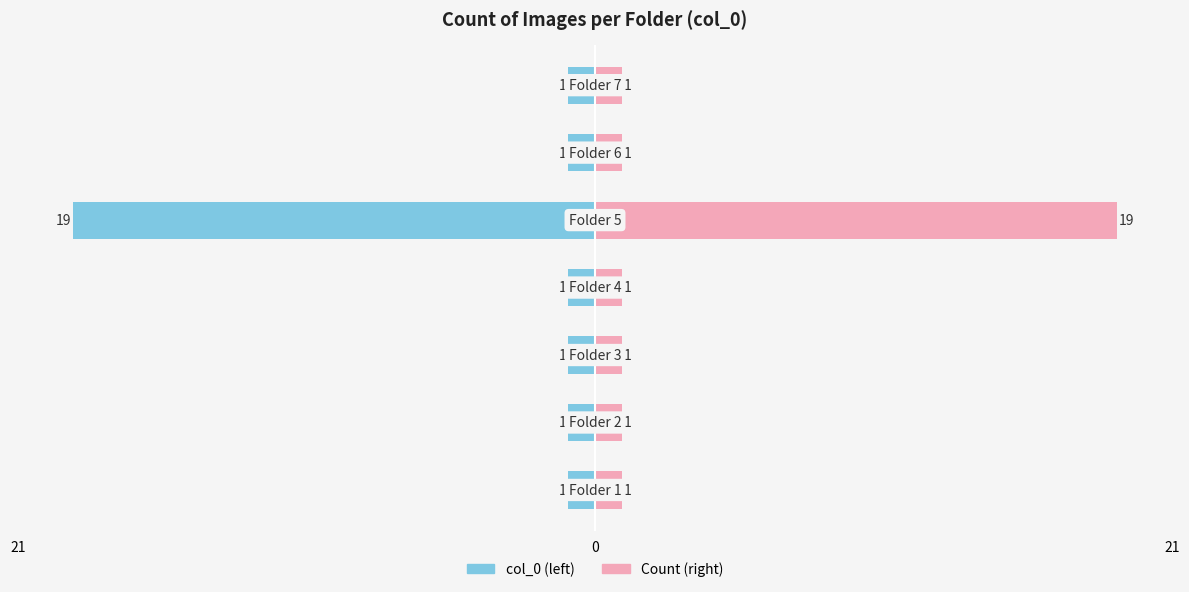

What is the sum of the Count values at 5 and 4?

20